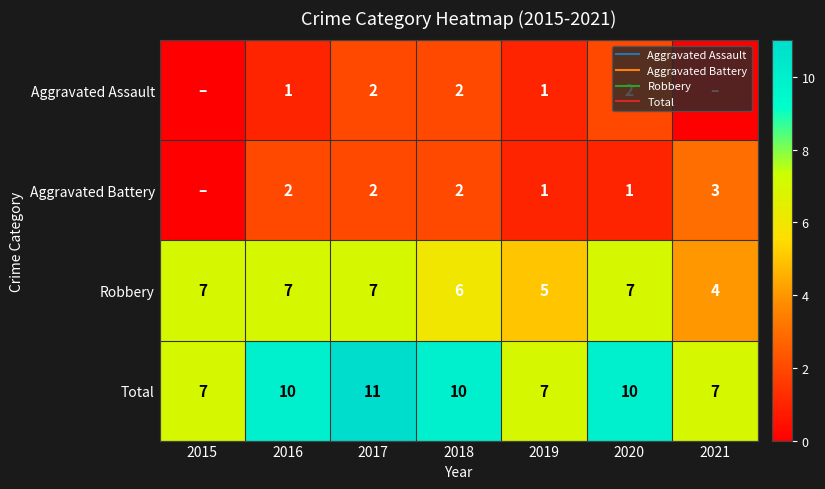

How many series are shown in this chart?

4